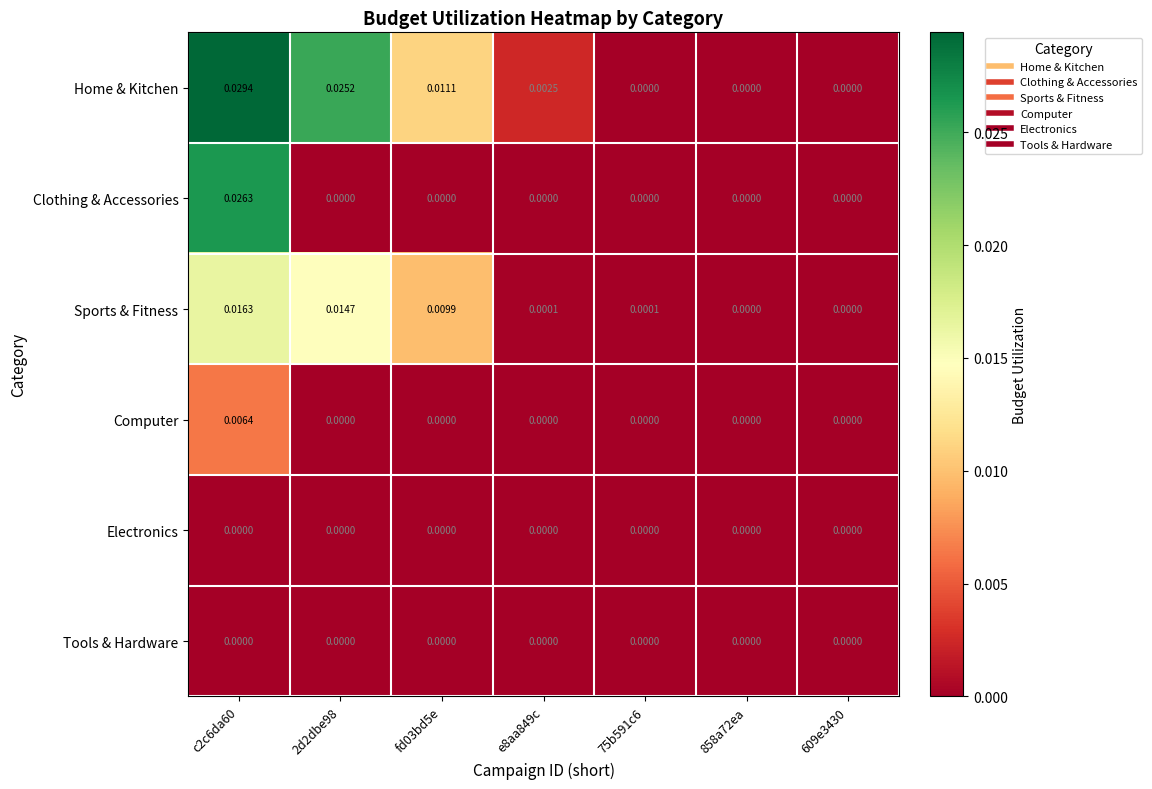

Which series has the largest total across all categories?

Home & Kitchen